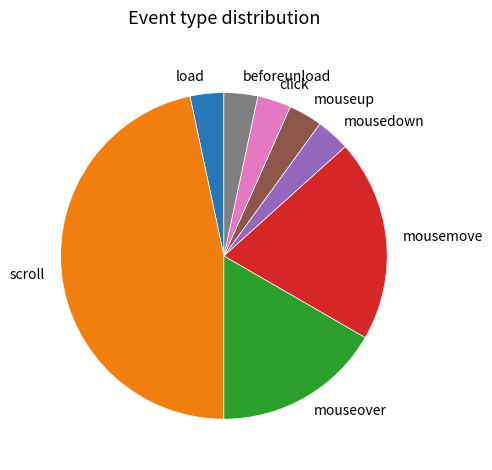

Do mousedown and click together represent more than half of the pie?

No